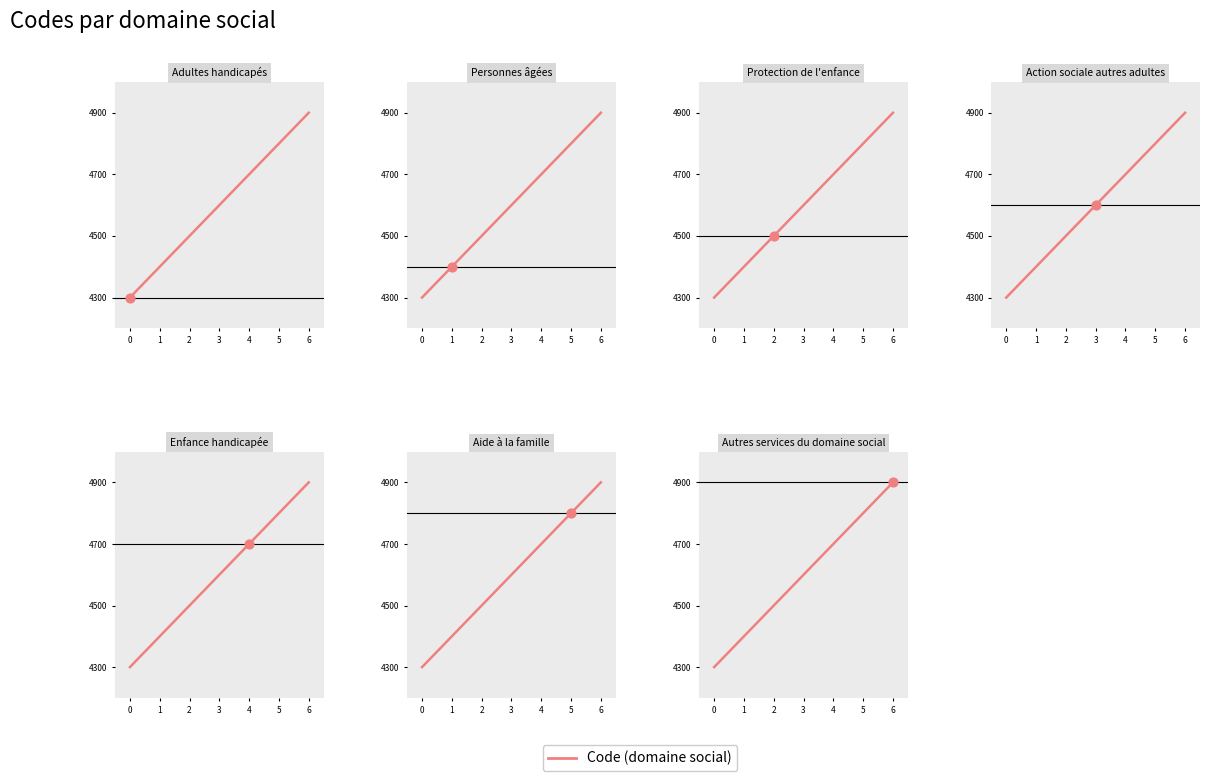

Which has a higher value, 3 or 0?

3